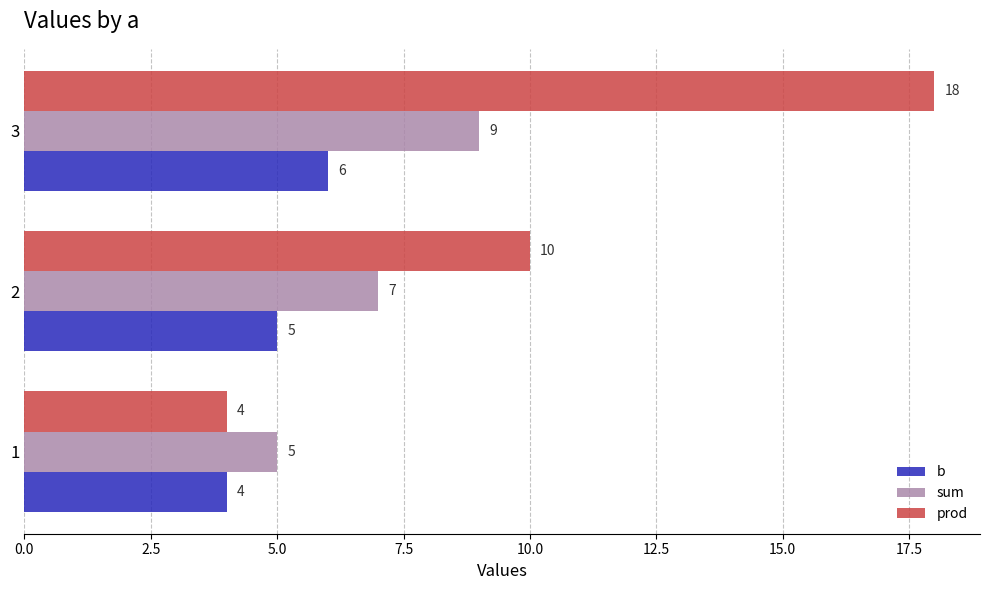

The value of sum at 3 is 9. True or false?

True